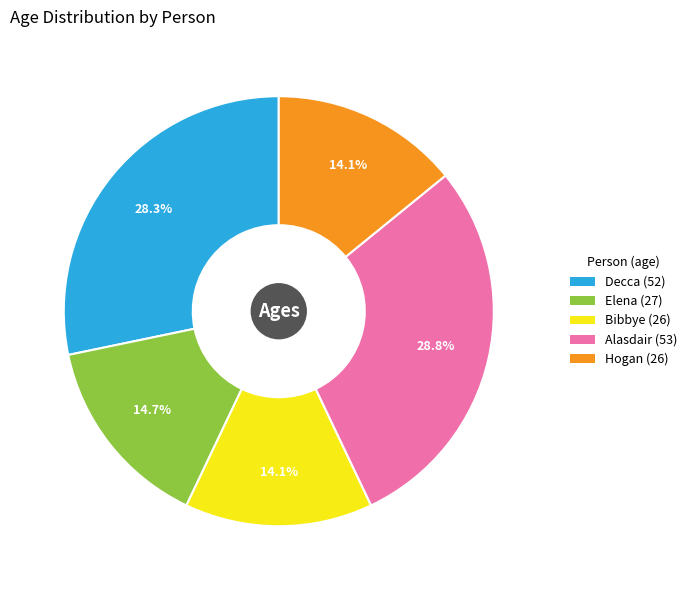

Does Hogan account for over 50% of the chart?

No